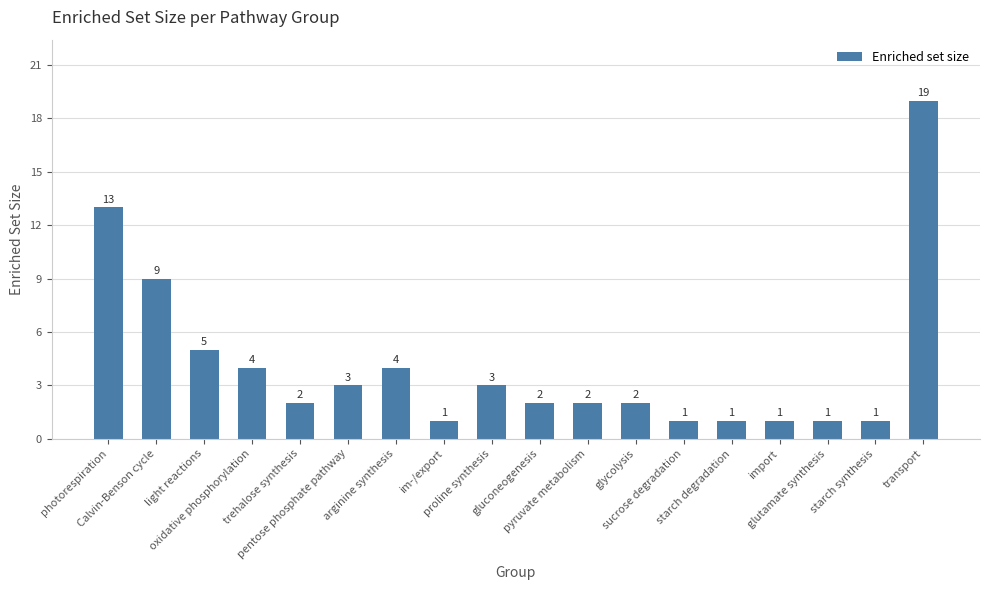

What is the average value?

4